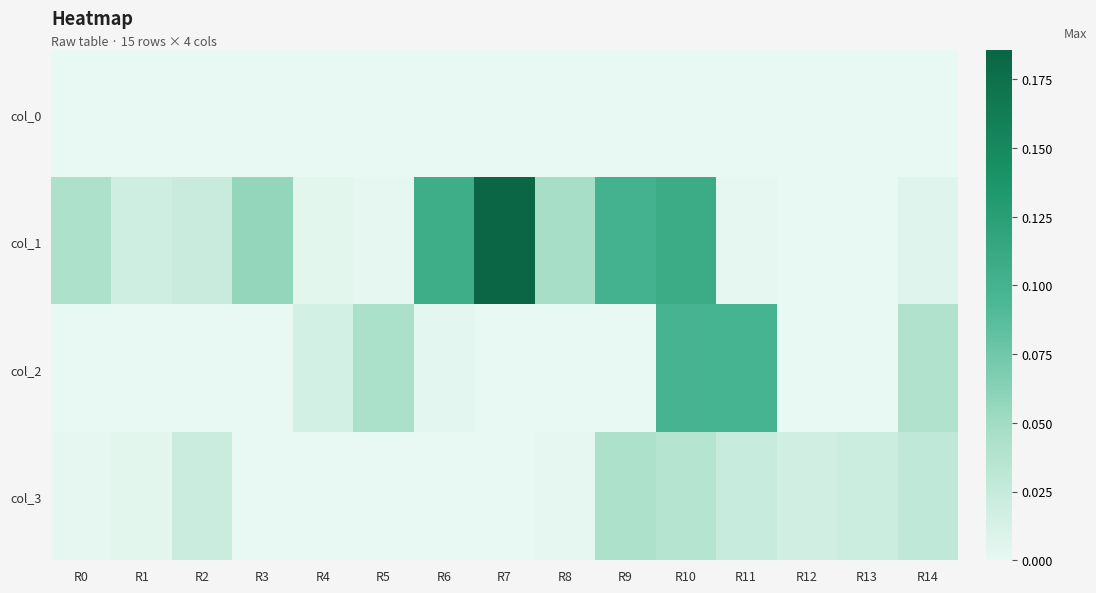

At which category does the chart reach its minimum across all series?

R0